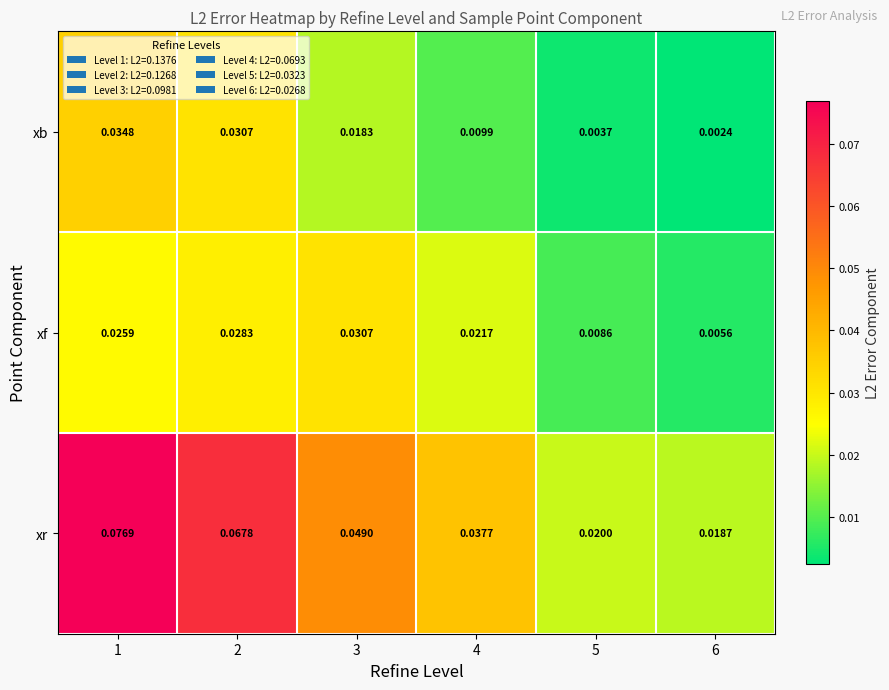

Which series has the largest range (max minus min)?

xr